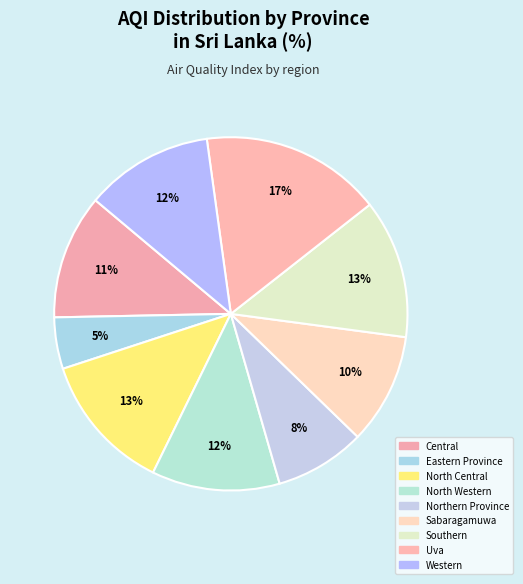

Count the number of slices in the pie.

9